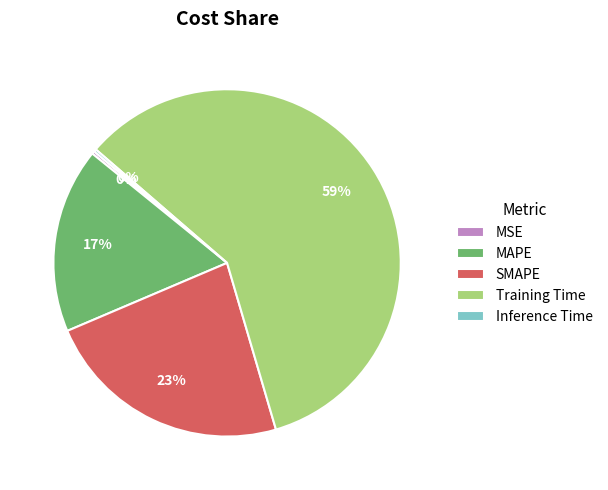

Which category accounts for the majority?

Training Time